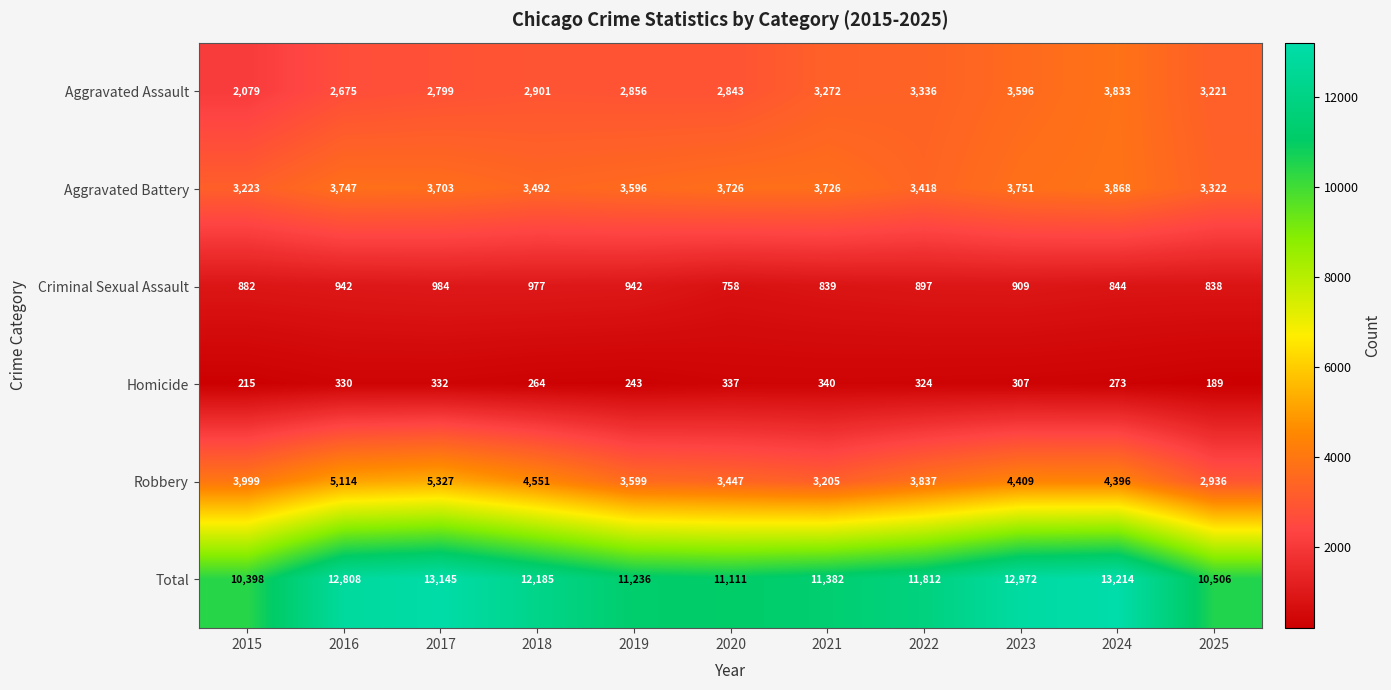

The value of Criminal Sexual Assault at 2016 is 942. True or false?

True